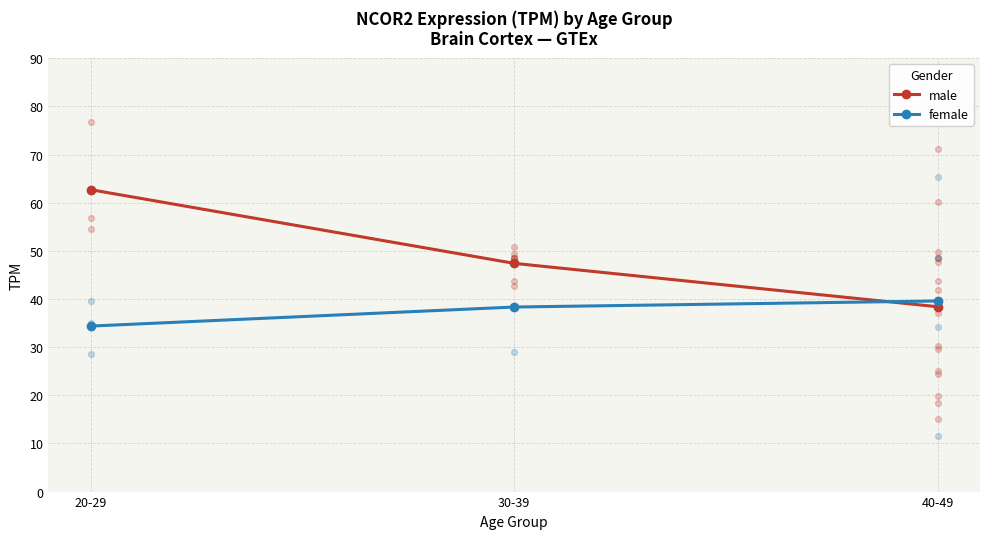

Which series reaches the minimum Y coordinate?

female